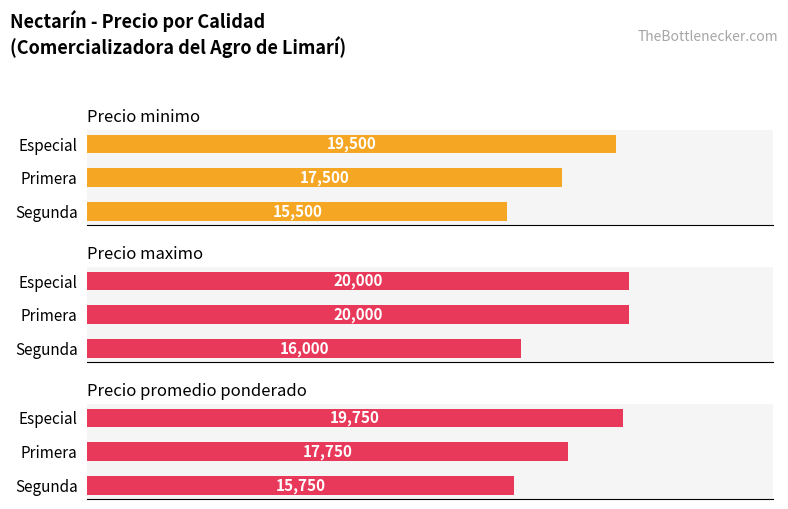

Does the chart contain any negative values?

No